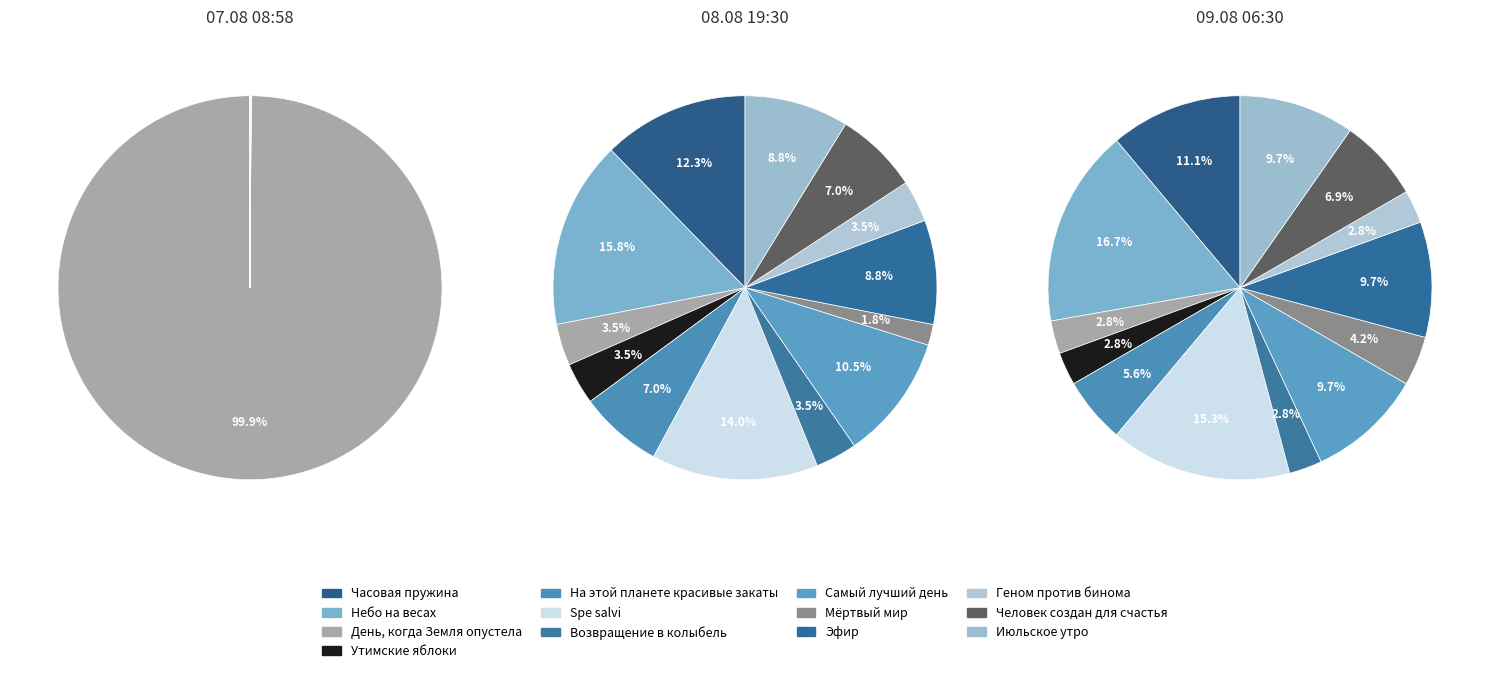

What is the largest slice in the pie chart?

Небо на весах